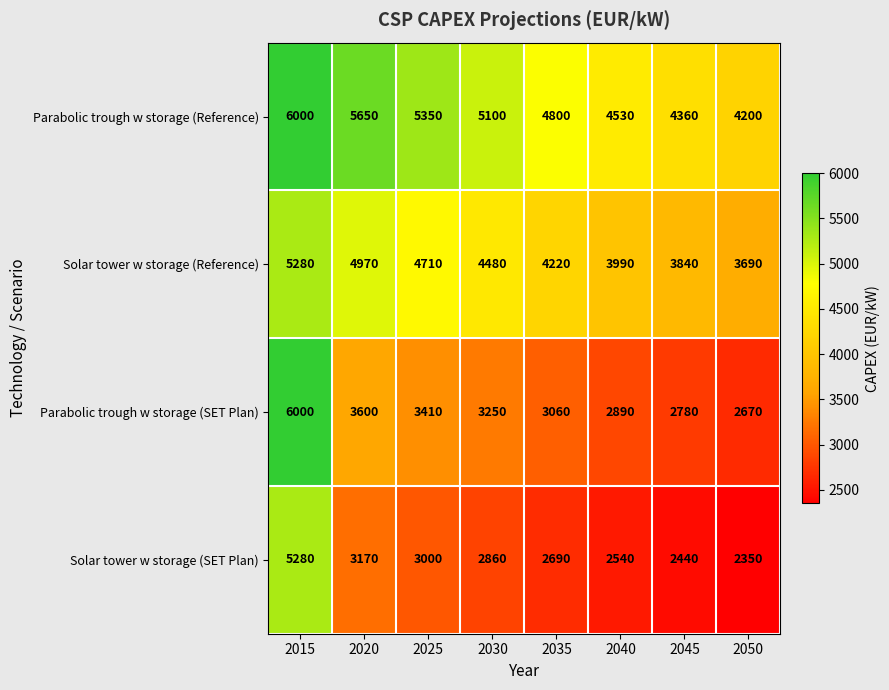

Which category has the lowest value across all series?

2050